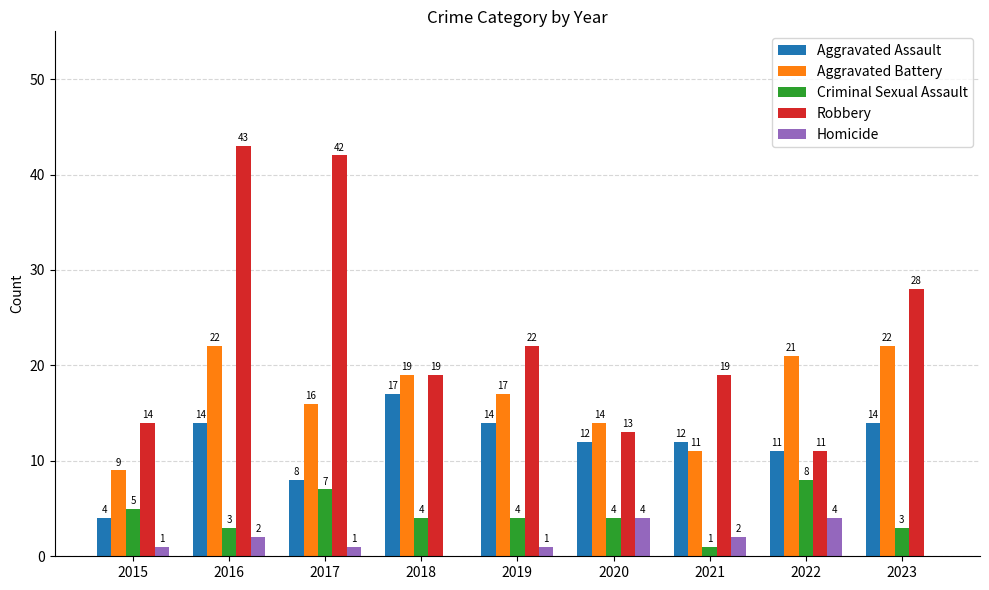

What is the maximum value shown in the chart?

43